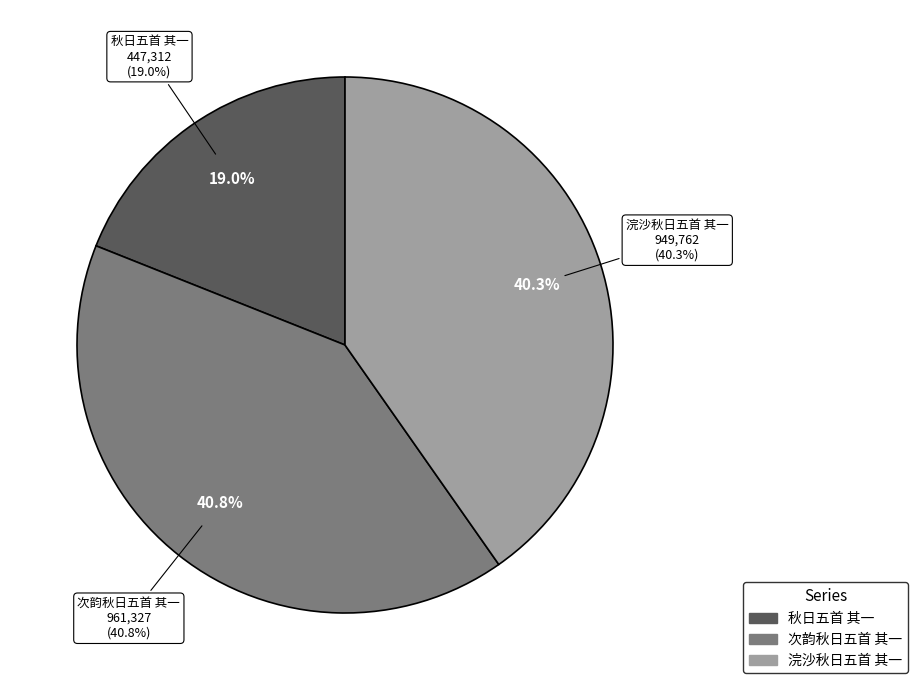

To the nearest percent, what percentage of the pie is 次韵秋日五首 其一?

41%